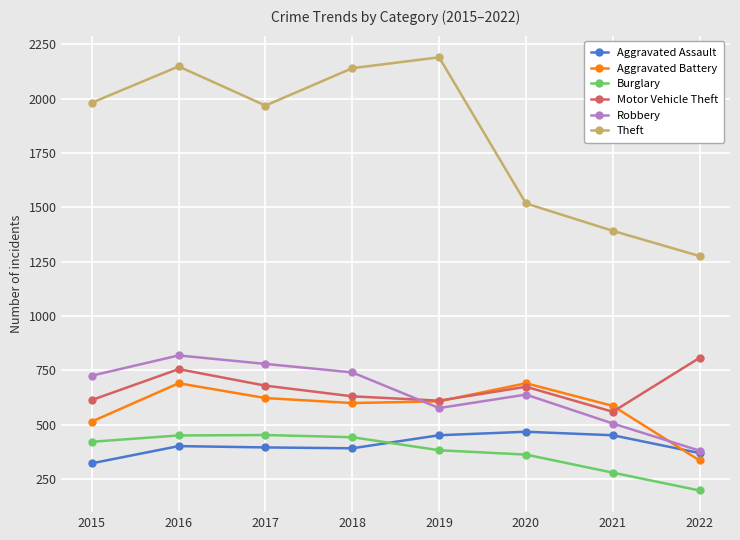

What is the minimum value for Theft?

1276